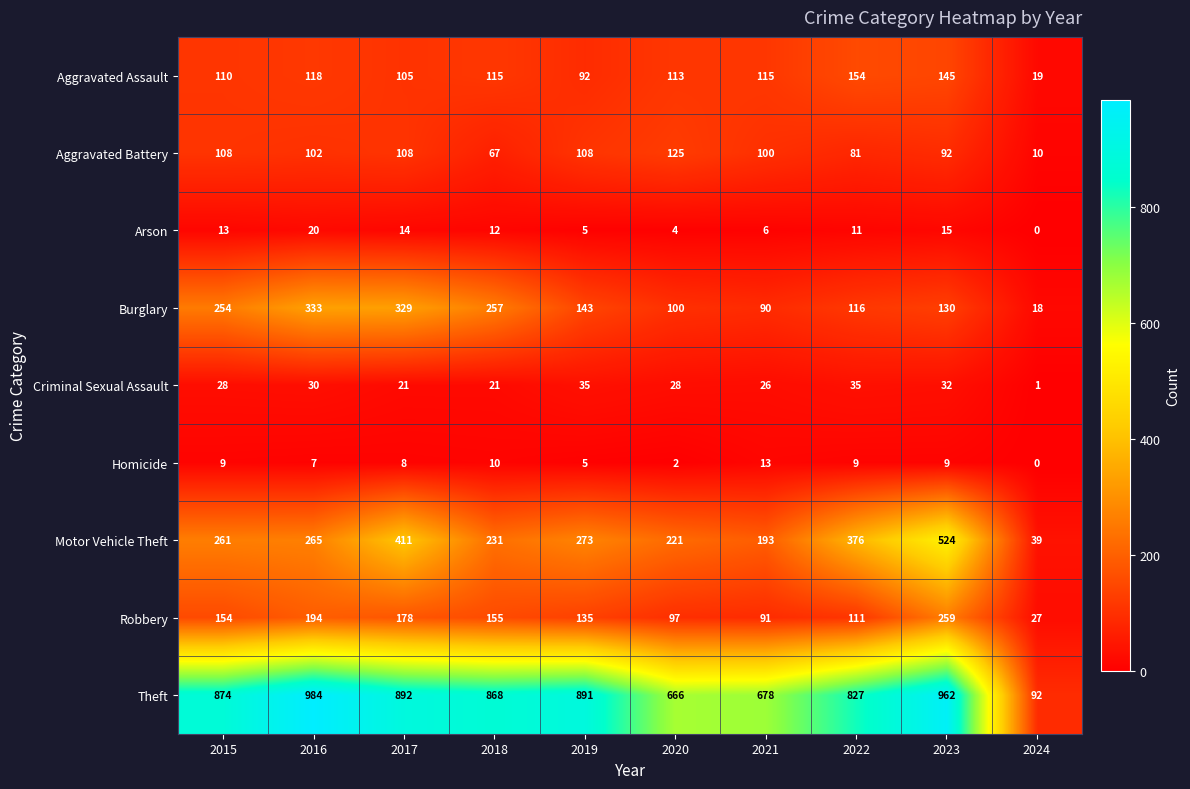

What is the total value across all series at 2021?

1312